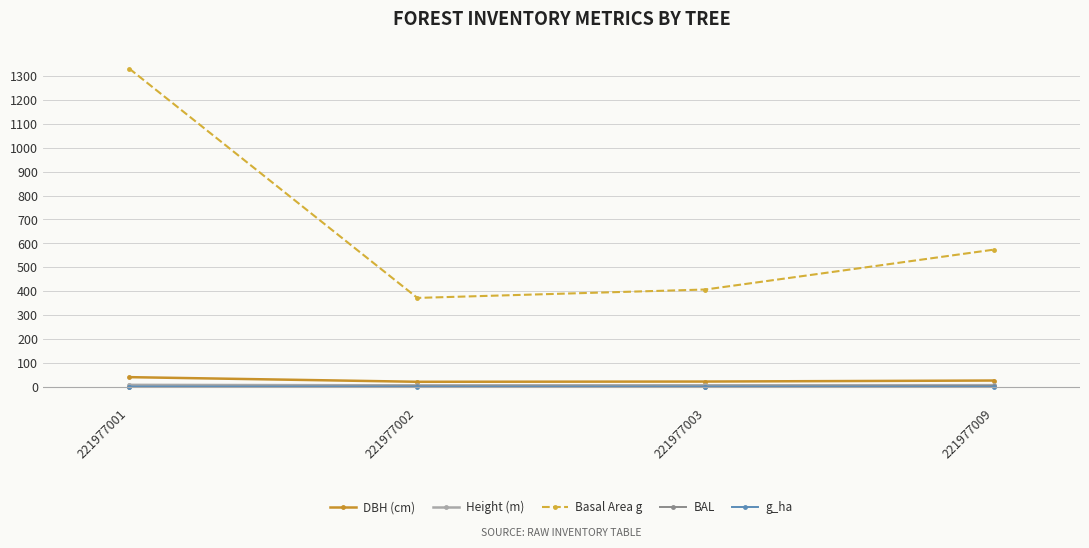

Count the number of categories in the chart.

4